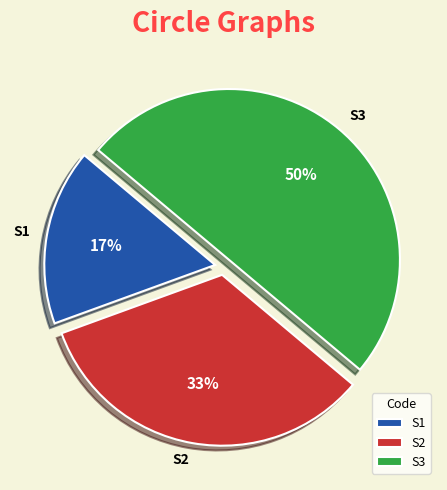

Which category has the smallest portion of the pie?

S1